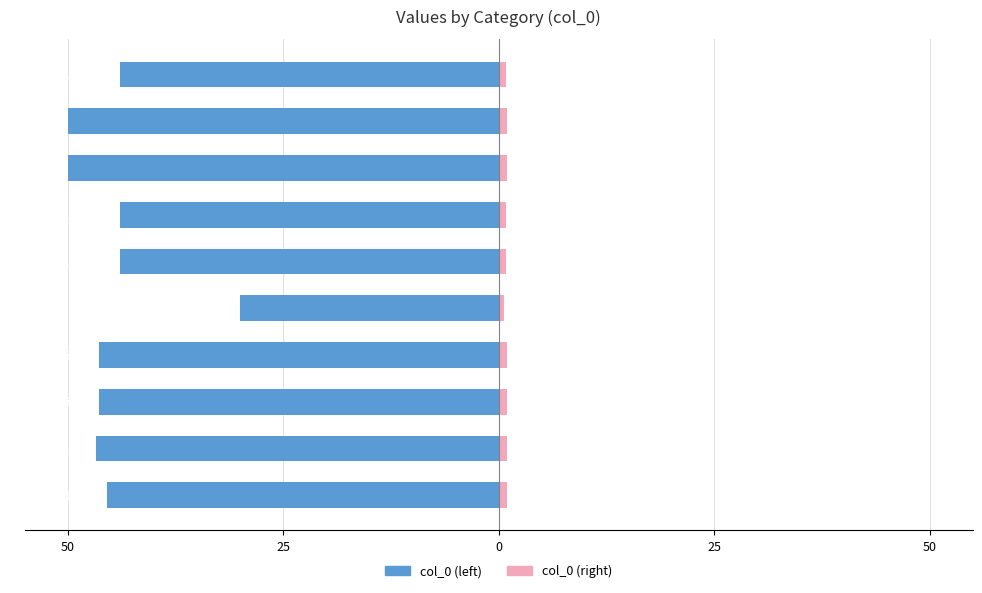

How many data points does each series have?

10